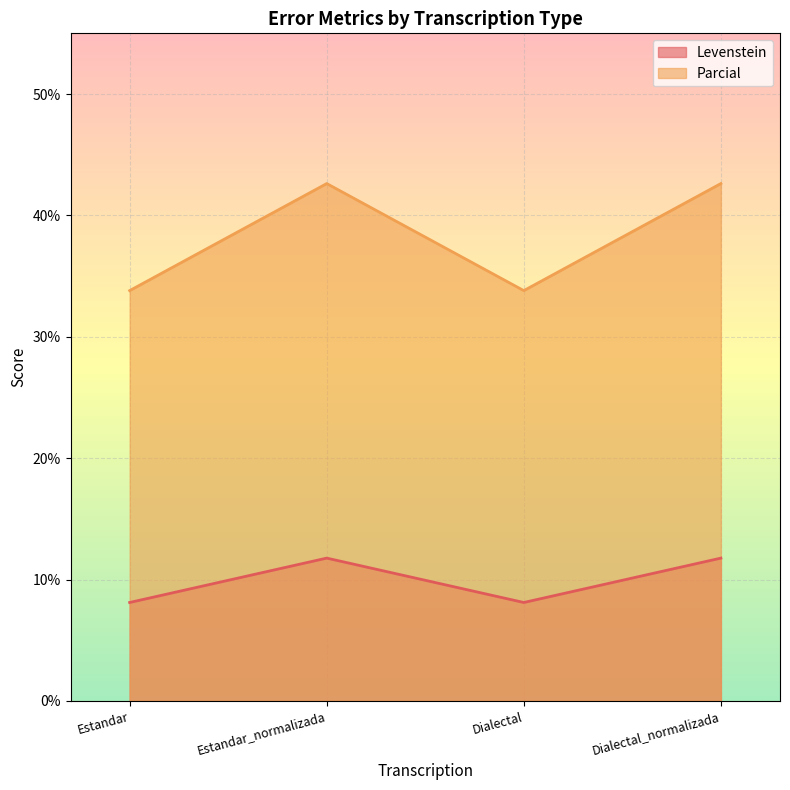

How many series are shown in this chart?

2